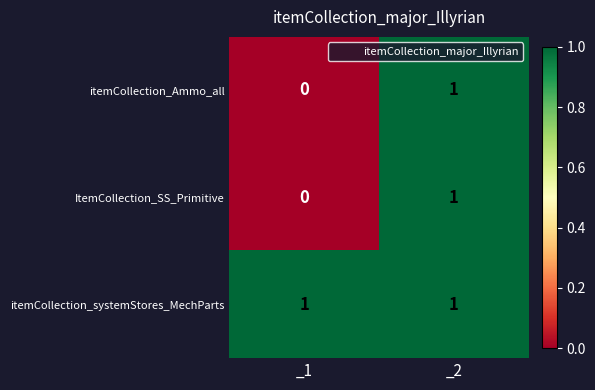

Is the value of itemCollection_systemStores_MechParts at _2 greater than the value of itemCollection_Ammo_all at _1?

Yes